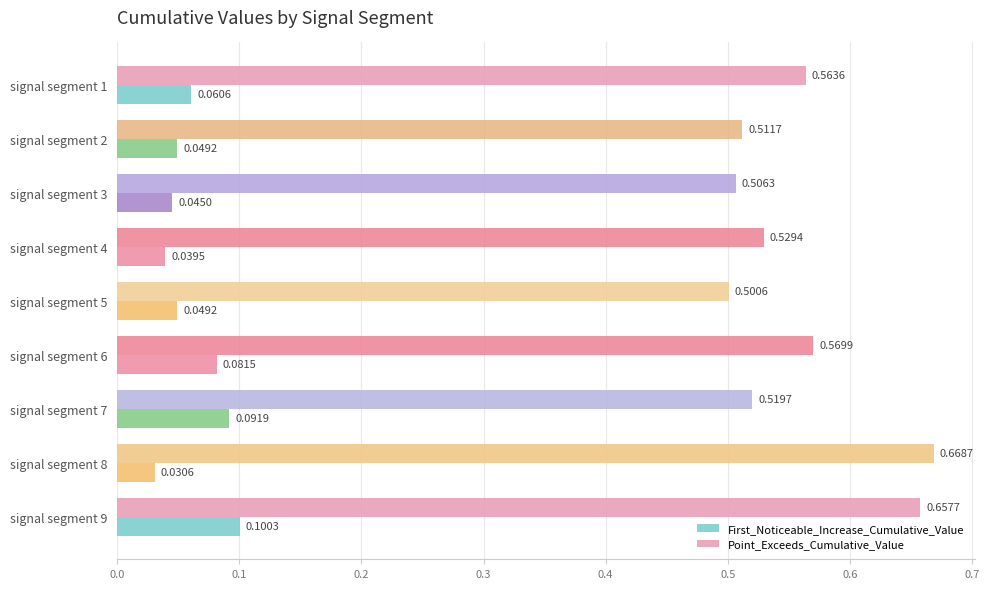

Between signal segment 6 and signal segment 7, which series saw the biggest shift?

Point_Exceeds_Cumulative_Value